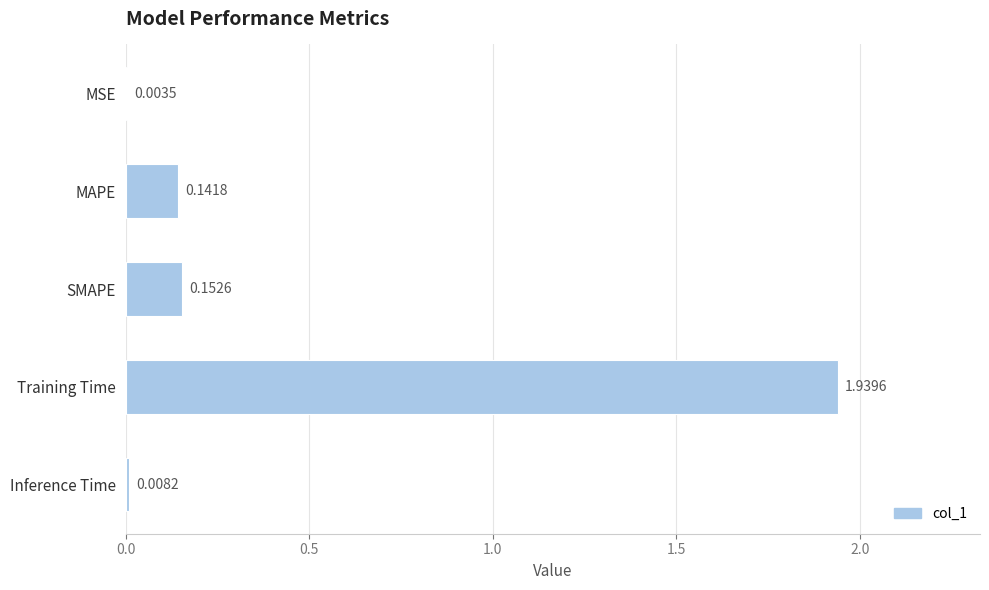

Which has a higher value, Training Time or Inference Time?

Training Time